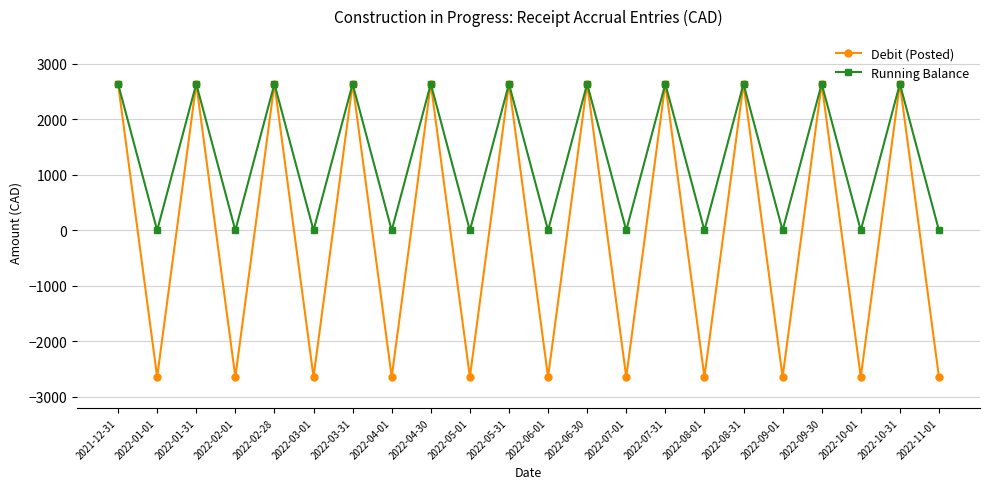

What is the total value across all series at 2022-04-30?

5281.6